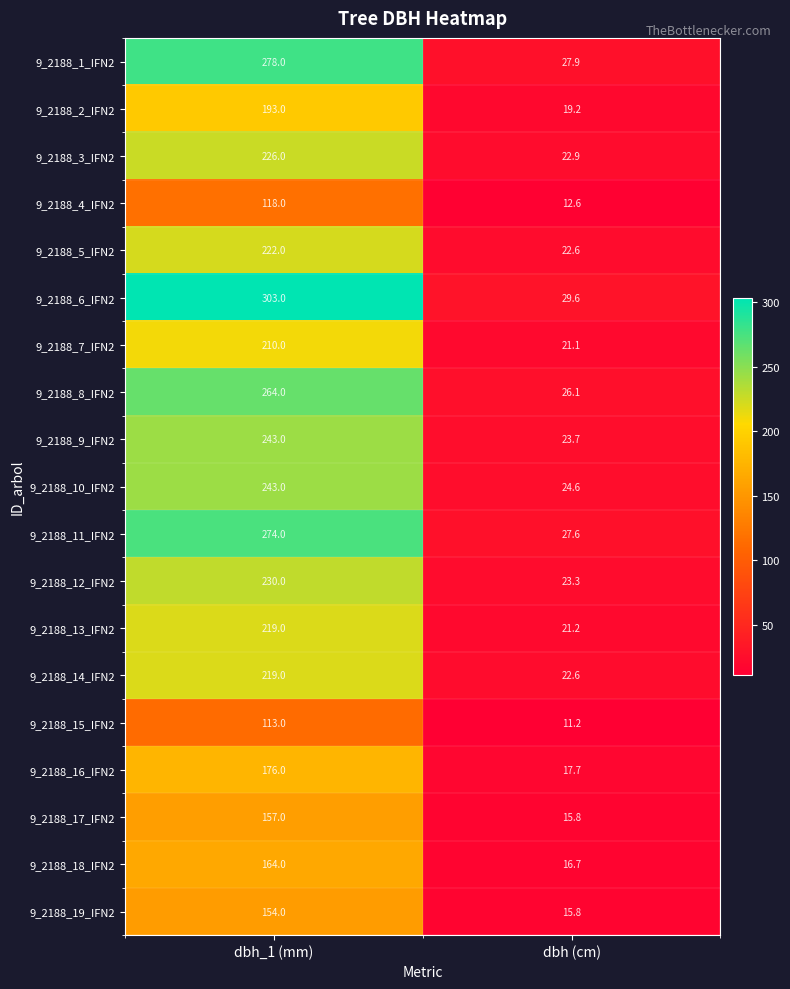

What is the greatest value displayed?

303.0